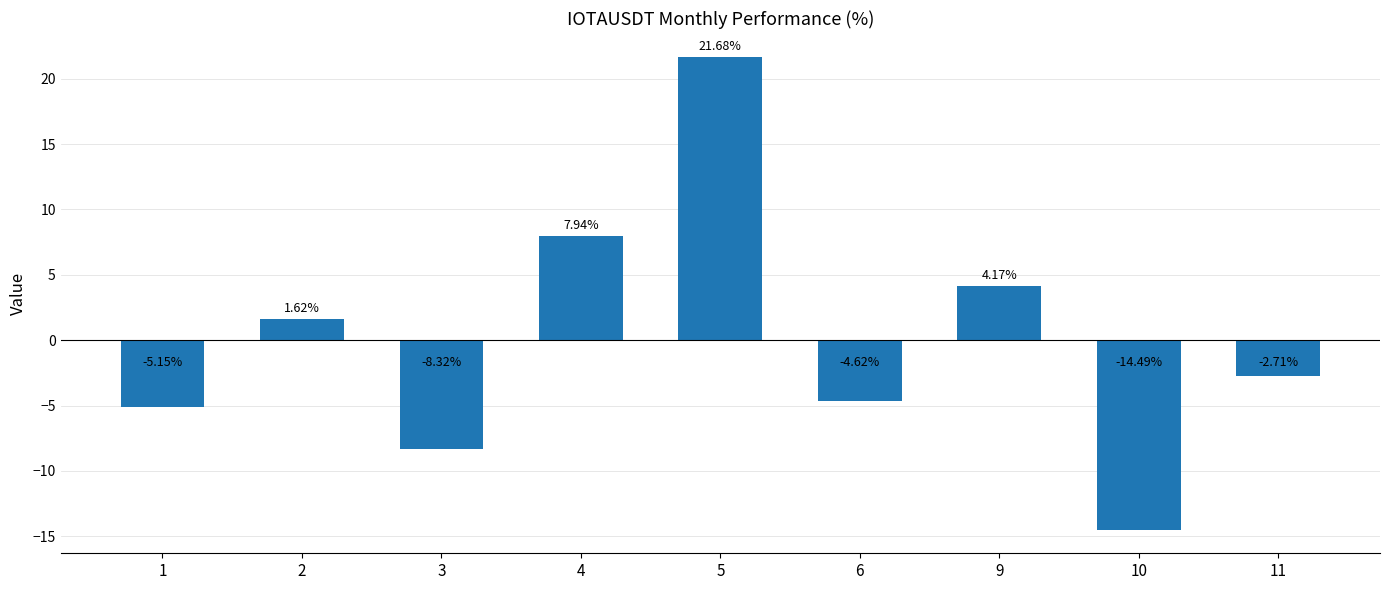

Rank the categories by value from highest to lowest.

5, 4, 9, 2, 11, 6, 1, 3, 10